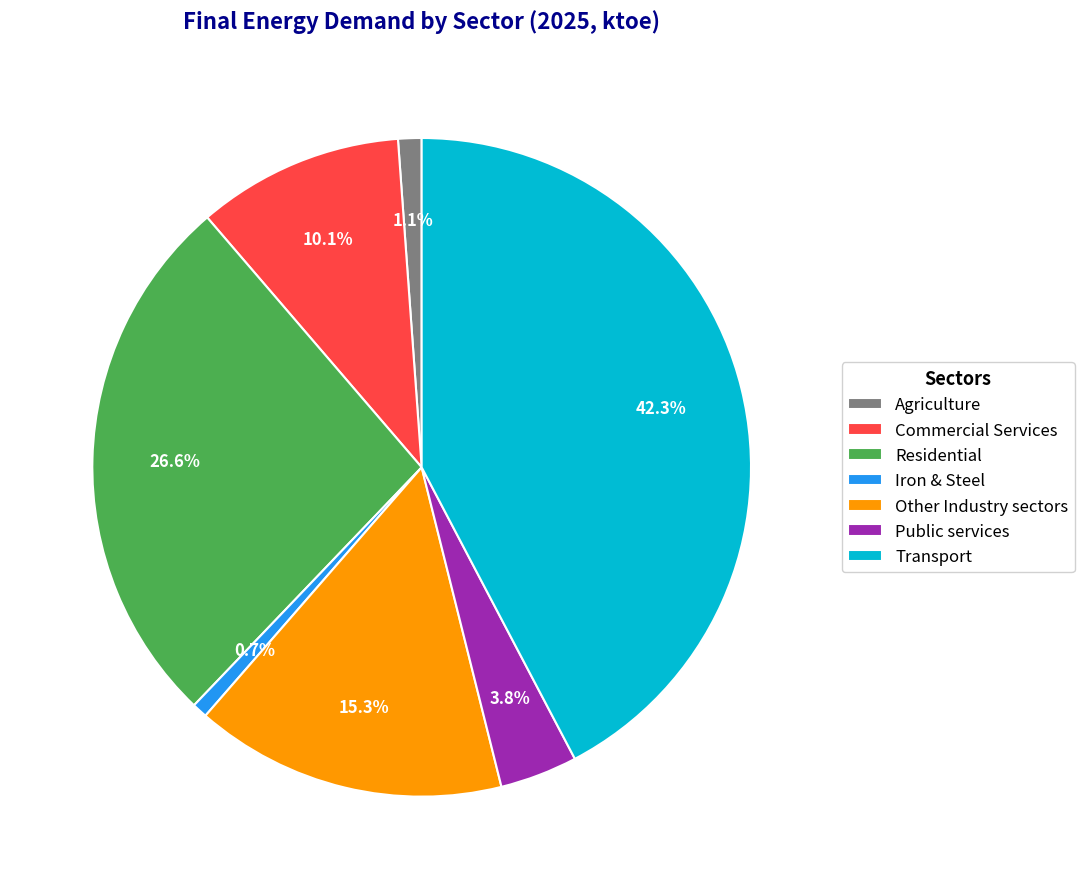

Between Transport and Residential, which is larger?

Transport